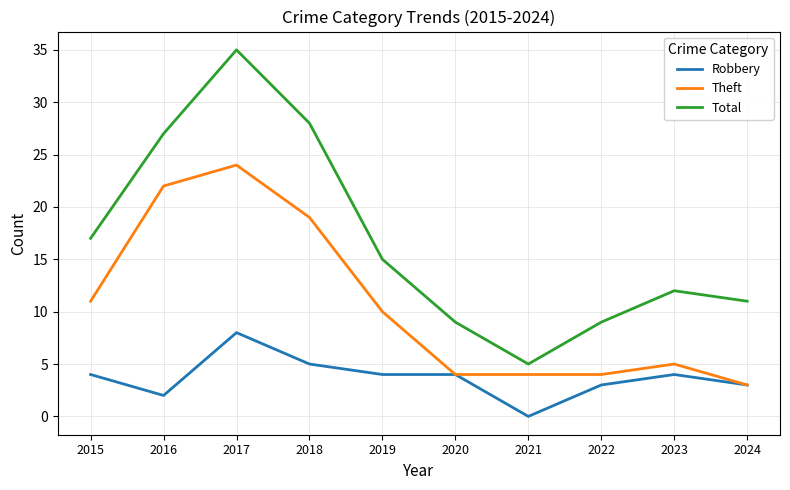

Reading left to right, transcribe all the data shown in this chart.

Robbery: 2015=4	2016=2	2017=8	2018=5	2019=4	2020=4	2021=0	2022=3	2023=4	2024=3
Theft: 2015=11	2016=22	2017=24	2018=19	2019=10	2020=4	2021=4	2022=4	2023=5	2024=3
Total: 2015=17	2016=27	2017=35	2018=28	2019=15	2020=9	2021=5	2022=9	2023=12	2024=11